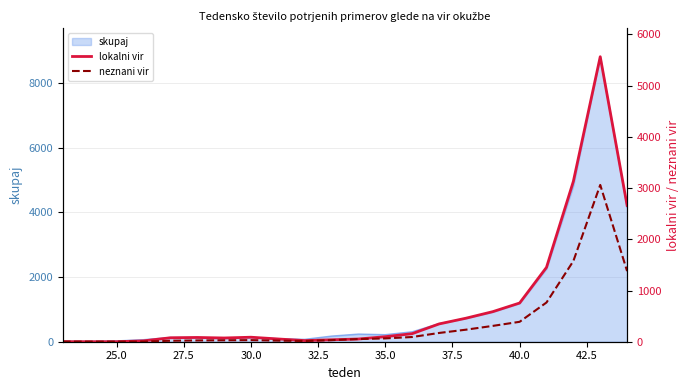

What is the maximum value for skupaj?

8810